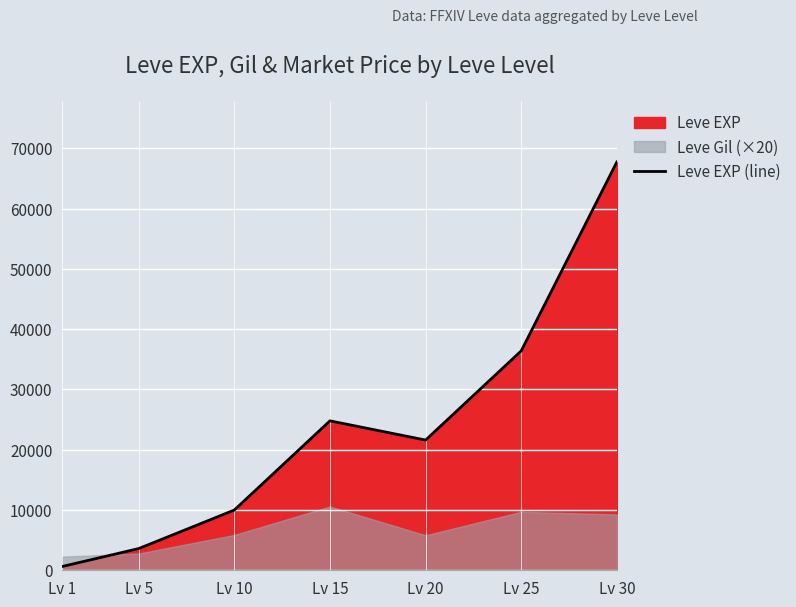

True or false: there are more than 0 points higher than both neighbors.

True